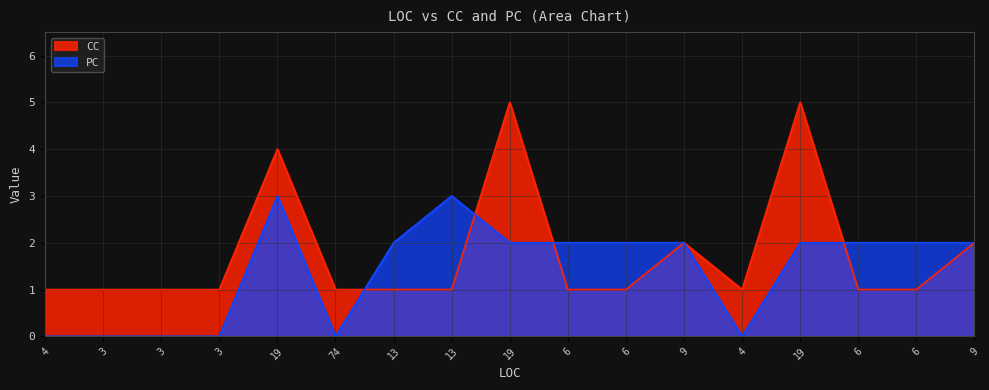

Which series has the largest total across all categories?

CC